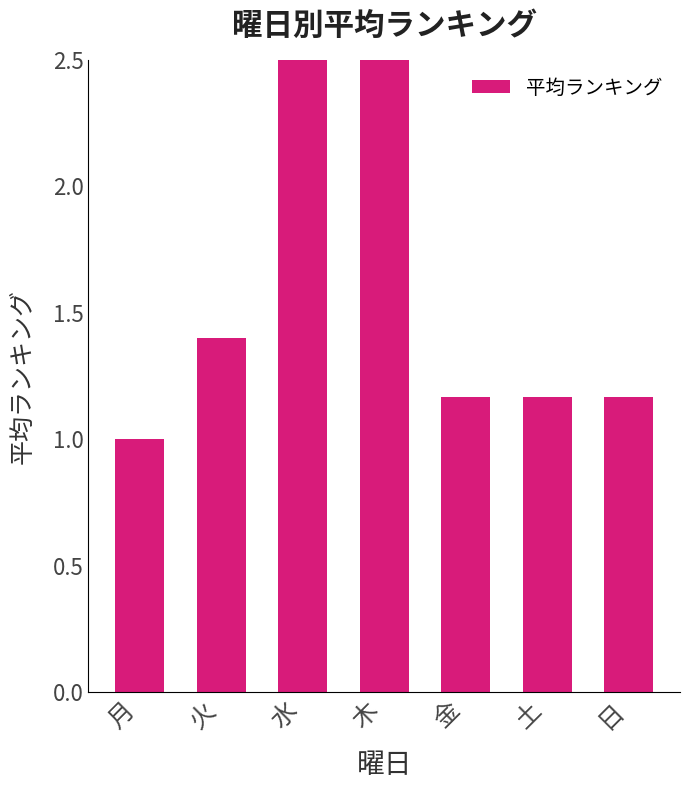

Reading left to right, list all the values displayed in this chart.

月=1.0	火=1.4	水=4.2	木=2.7	金=1.2	土=1.2	日=1.2